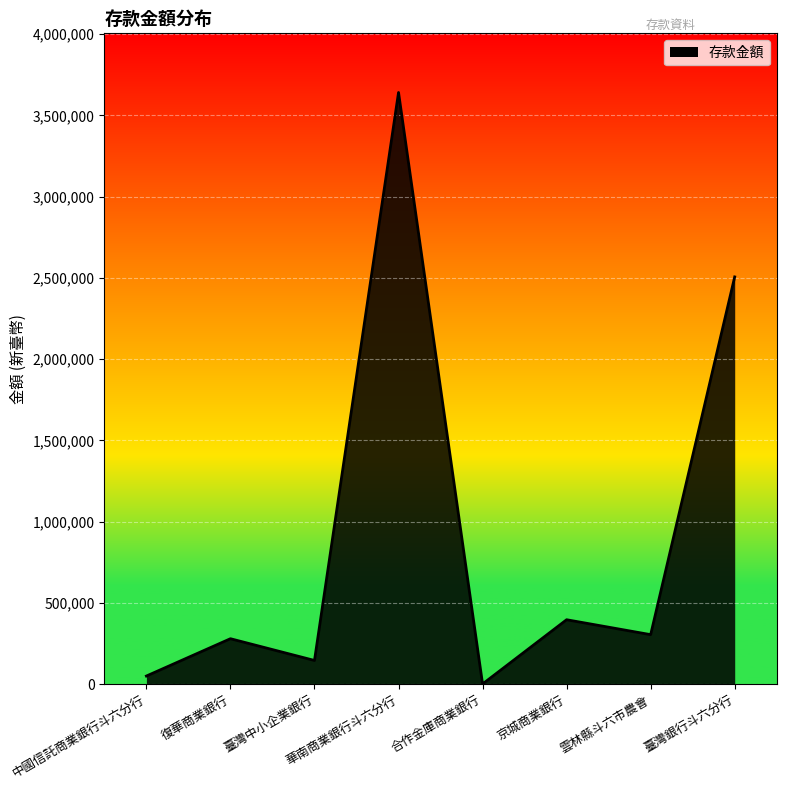

Where is the data nearest to the value 1820927?

臺灣銀行斗六分行